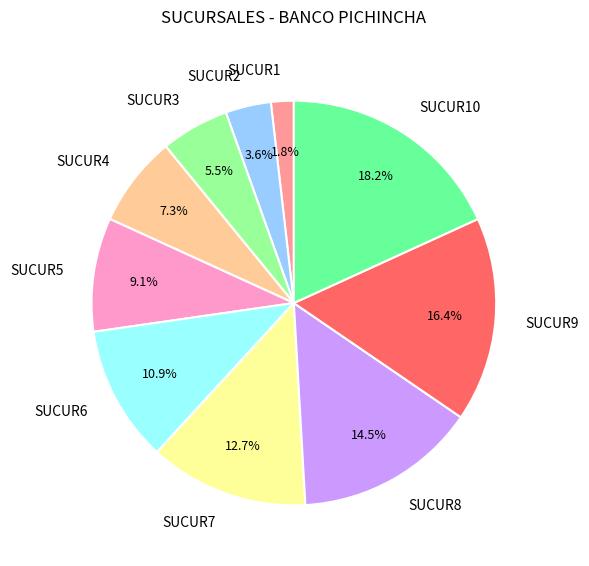

To the nearest percent, what percentage of the pie is SUCUR10?

18%